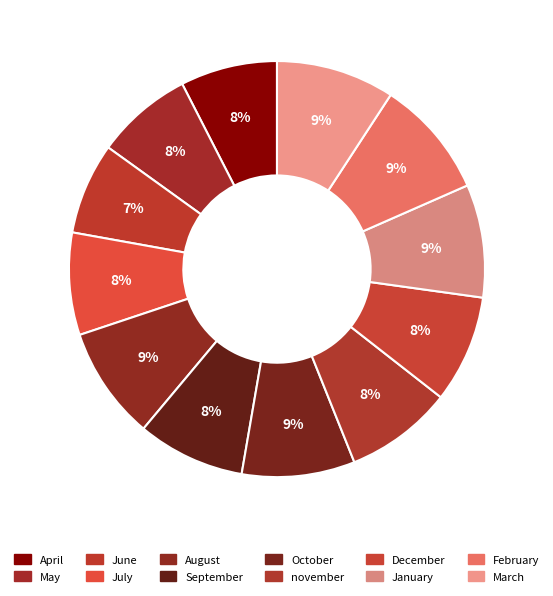

To the nearest percent, what percentage of the pie is December?

8%